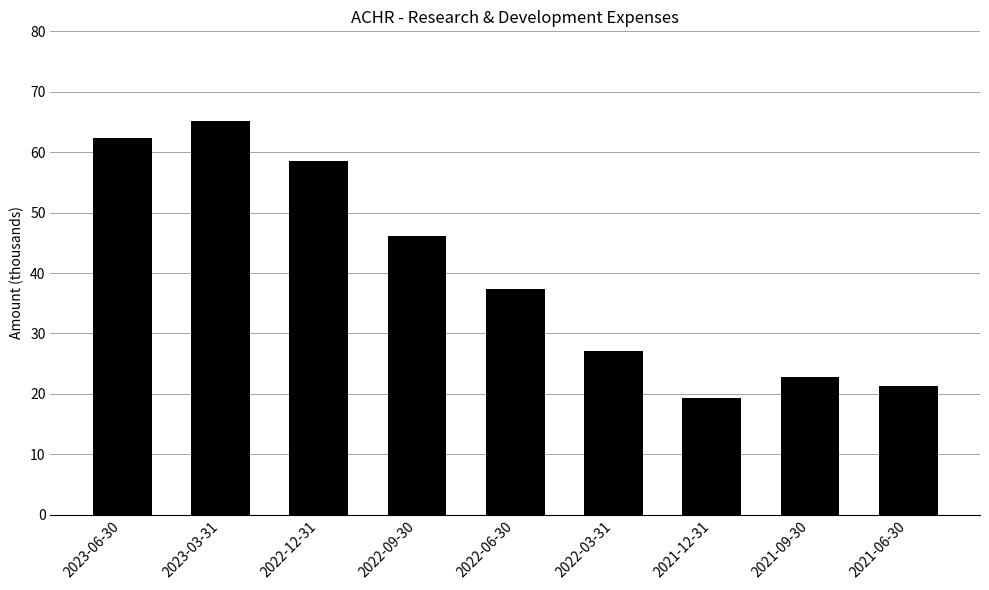

Does the chart contain any negative values?

No